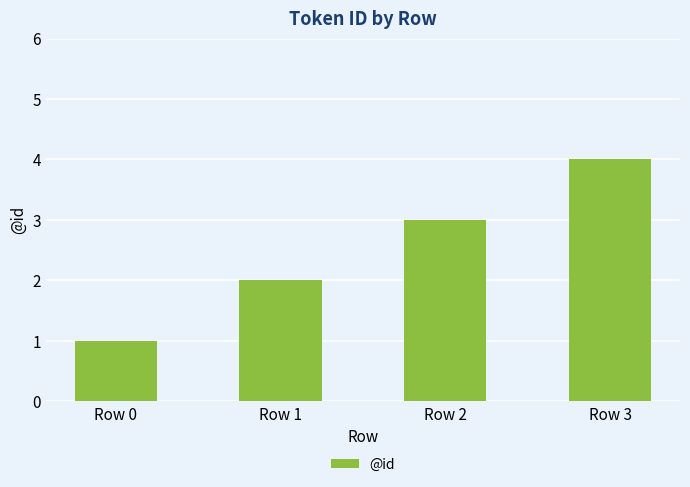

At which category does the chart reach its peak across all series?

Row 3